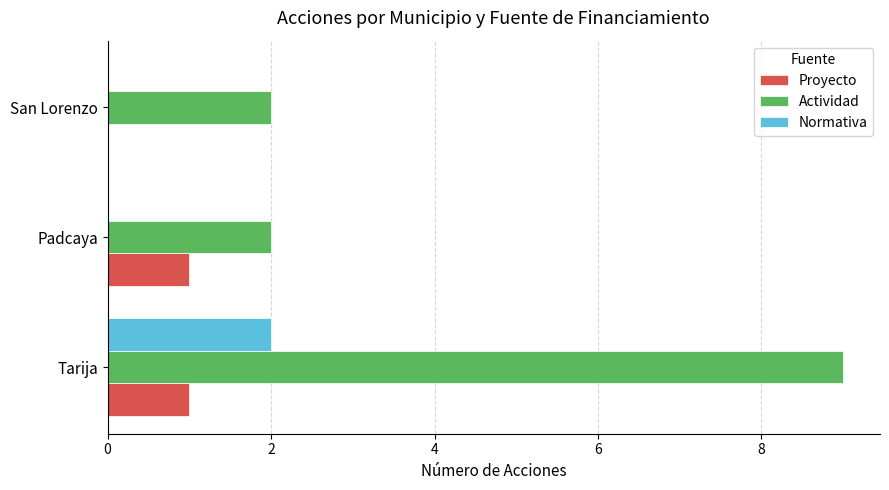

Is it true that Actividad equals 9 at Tarija?

True